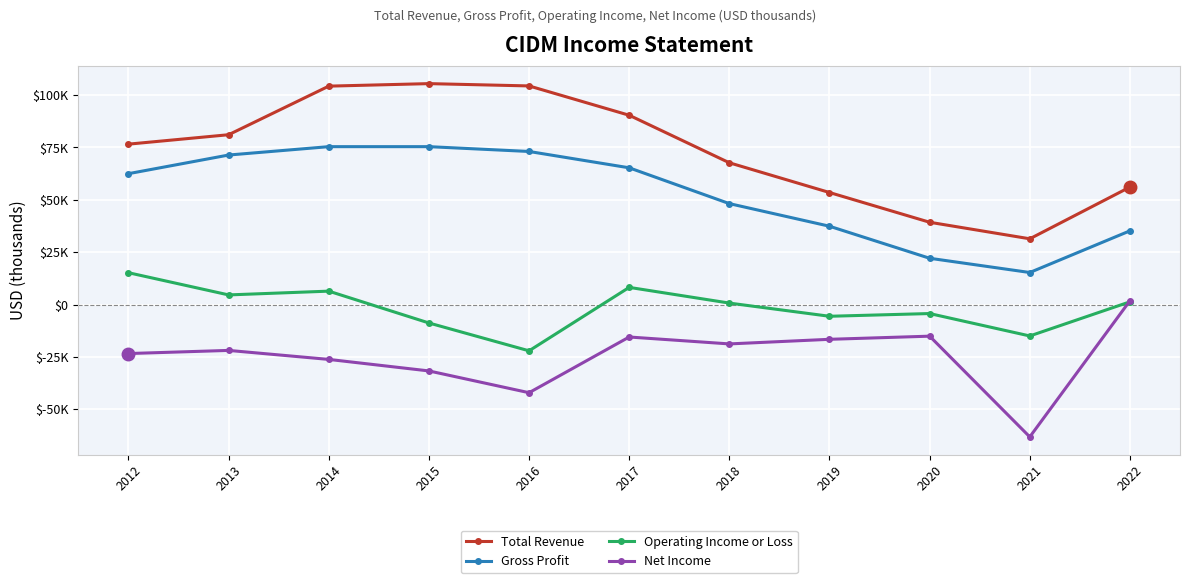

What is the highest value of the Net Income series?

1800